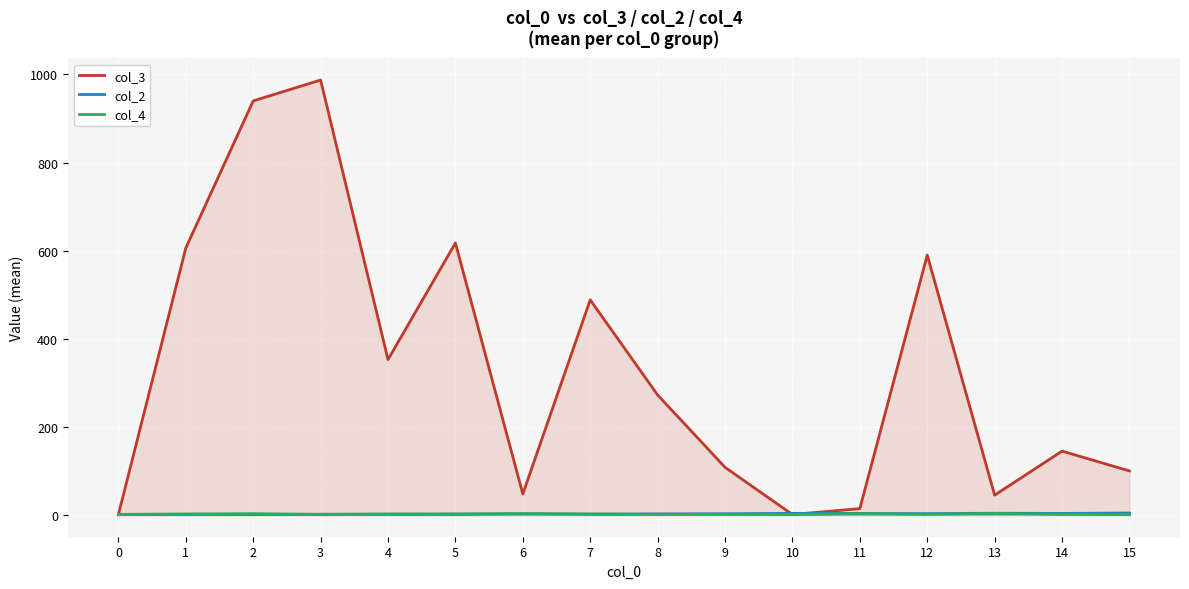

What is the sum of the col_4 values at 5 and 9?

3.9